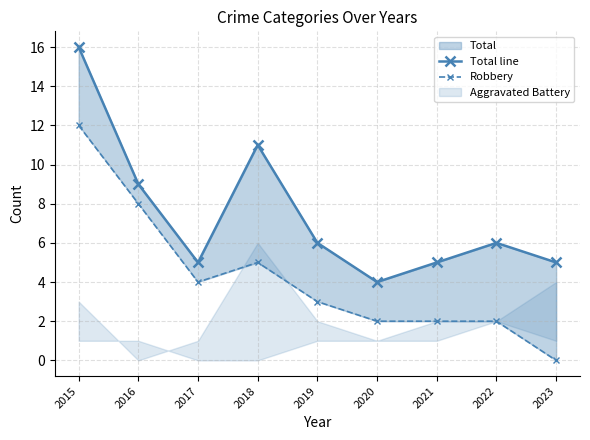

True or false: Total line and Robbery intersect in this chart.

False